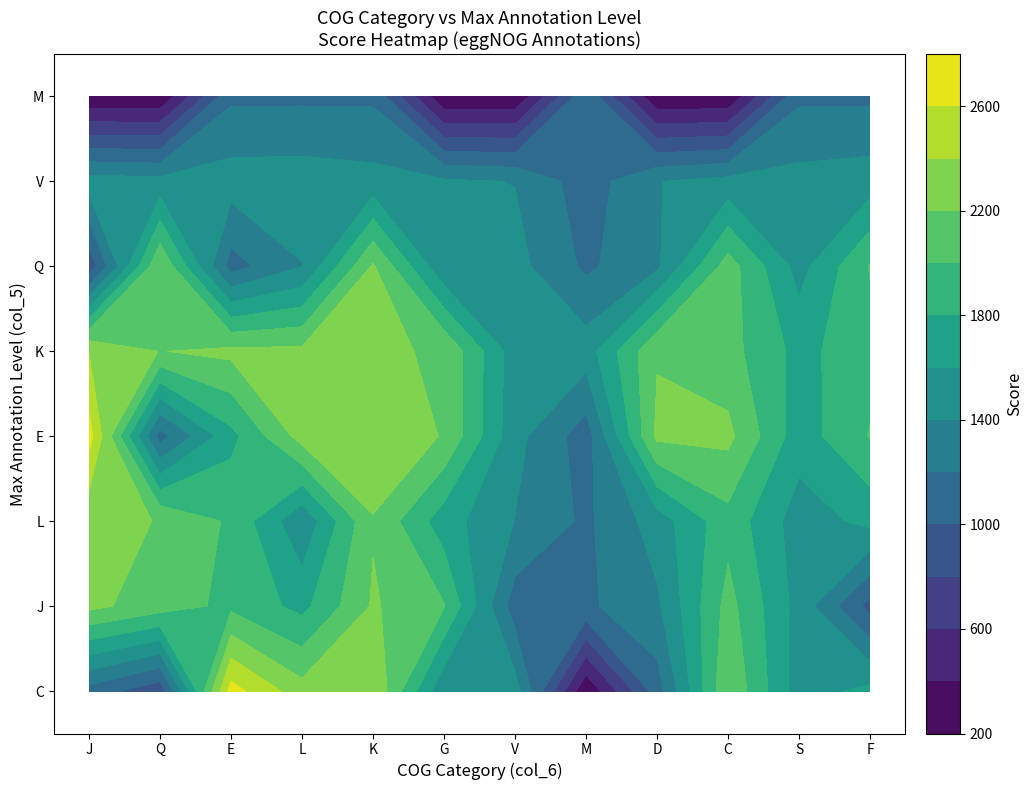

Read the M value at K, to the nearest 100.

1200